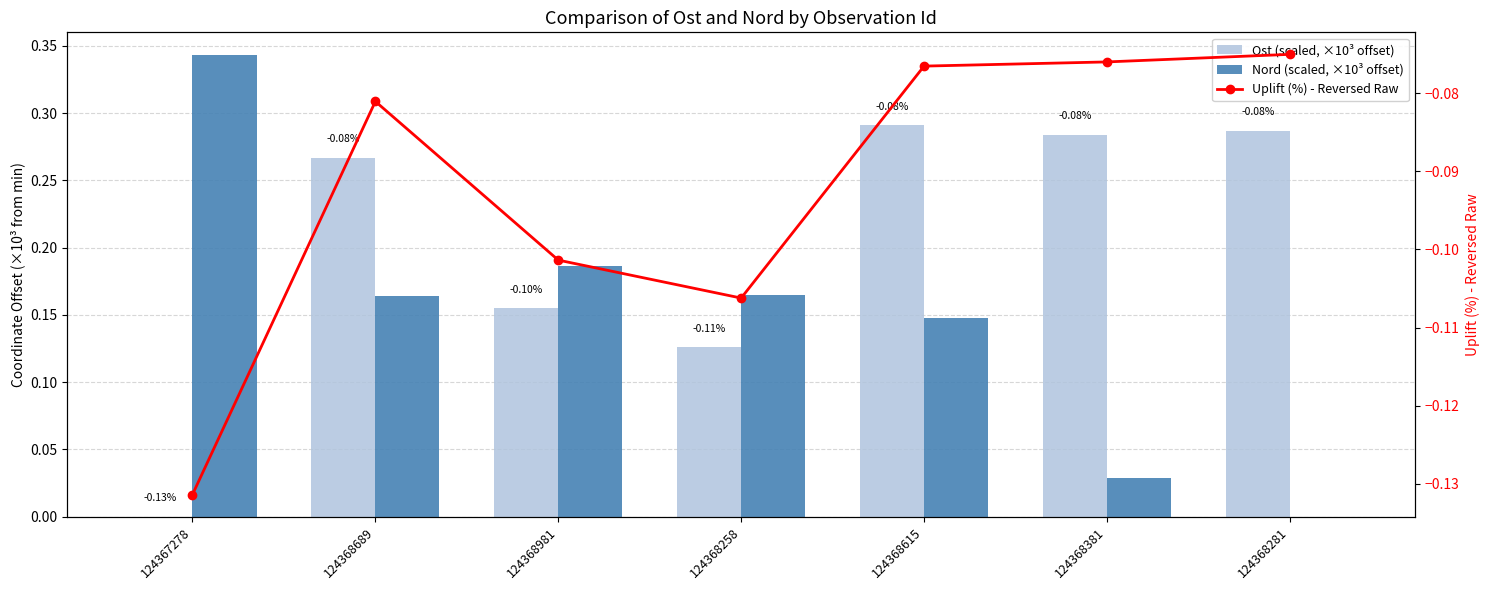

True or false: Nord (scaled, ×10³ offset) has a value of 0.1 at 124368281.

False